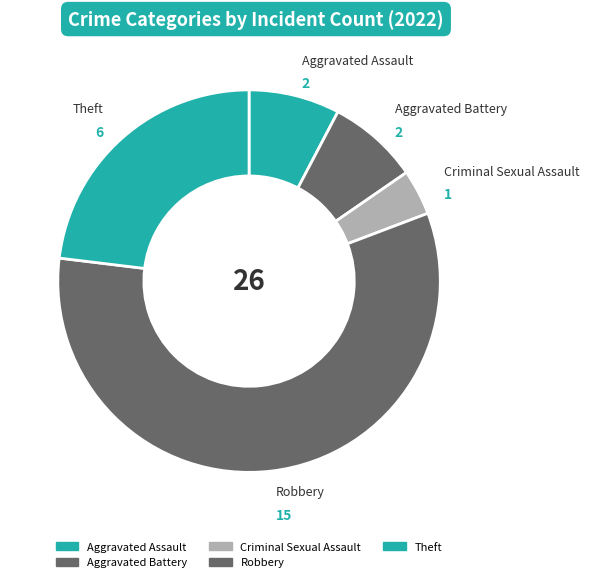

How many segments does this pie chart have?

5